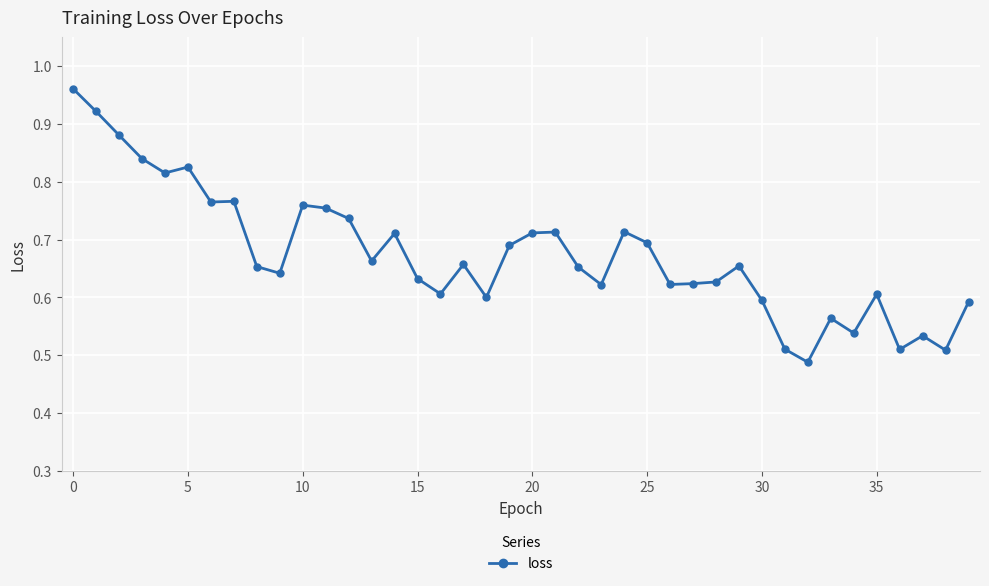

What is the sum of all values?

27.0